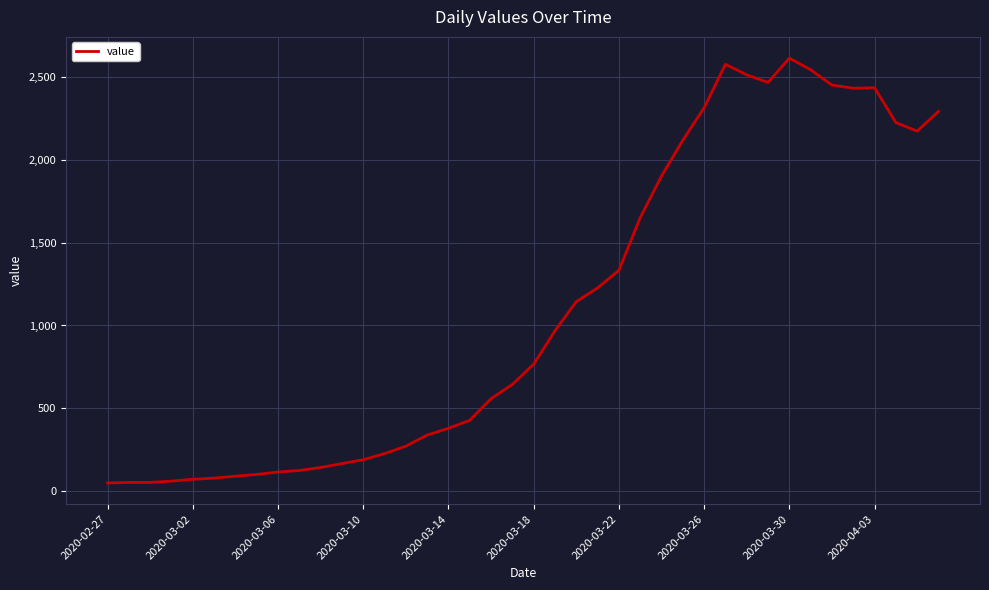

What is the greatest value displayed?

2615